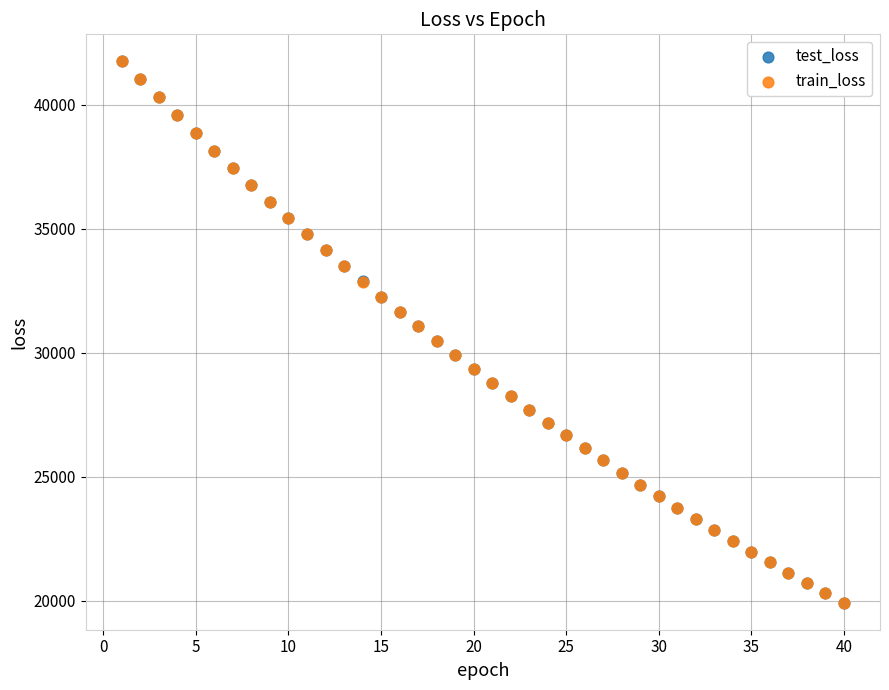

Which series has the largest Y range (max minus min)?

test_loss